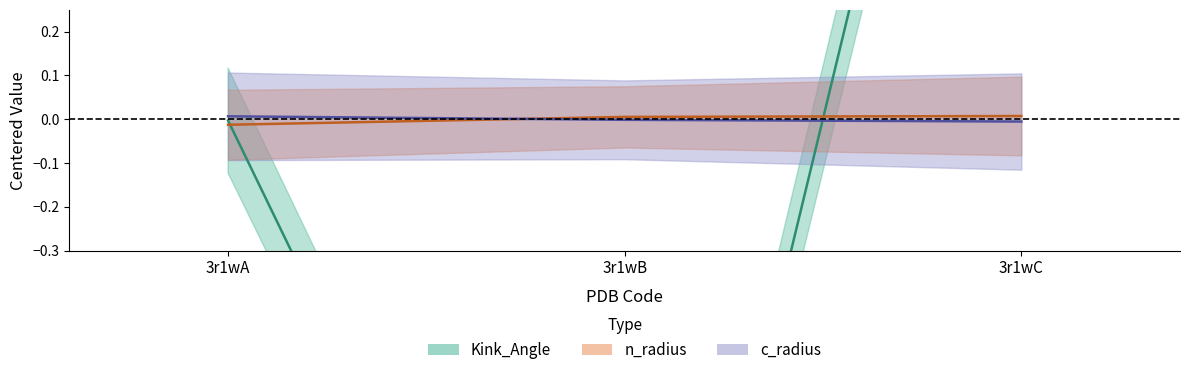

How many values in n_radius are below zero?

1